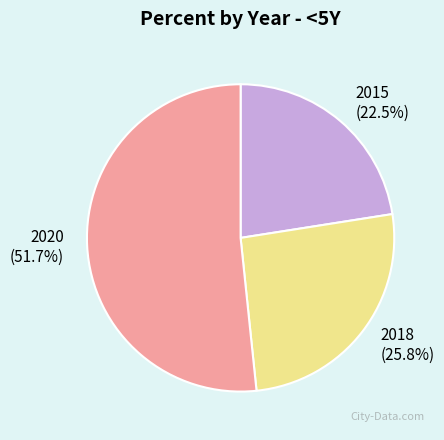

To the nearest percent, what is the difference between the 2020 and 2015 slice percentages?

29%